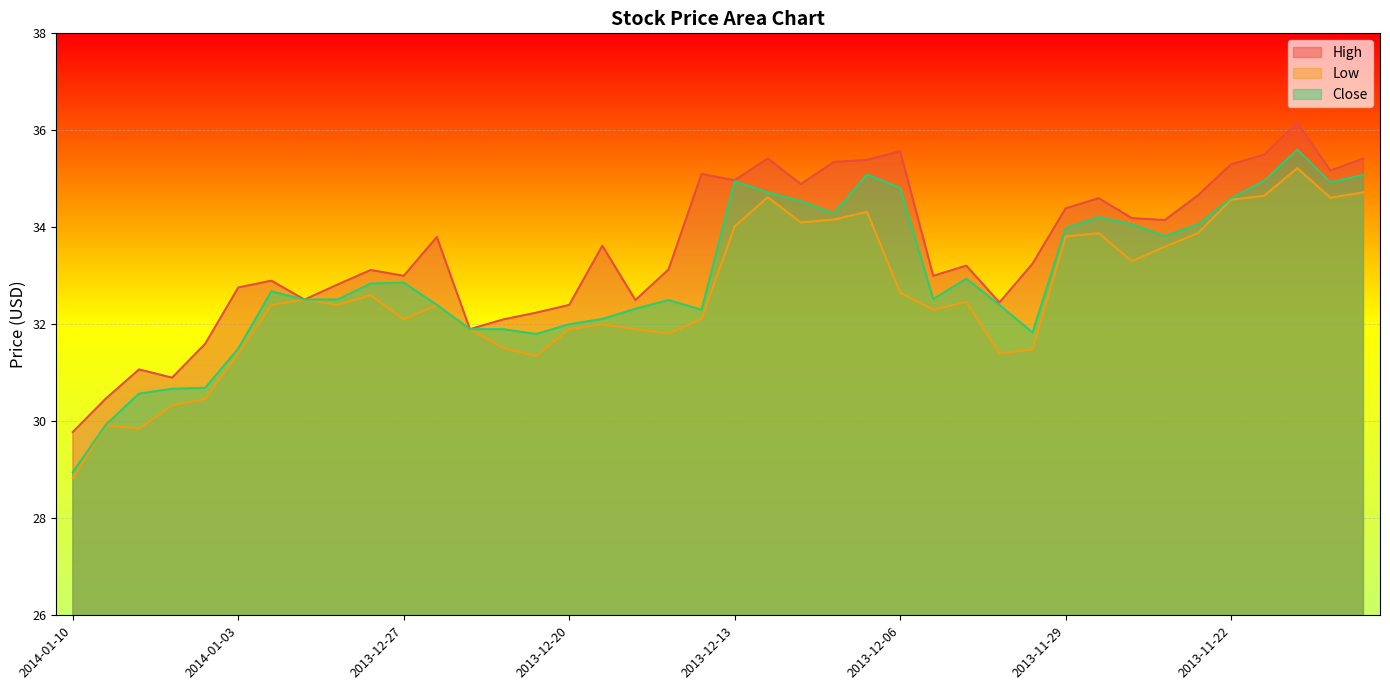

At which label does High reach its peak?

2013-11-20